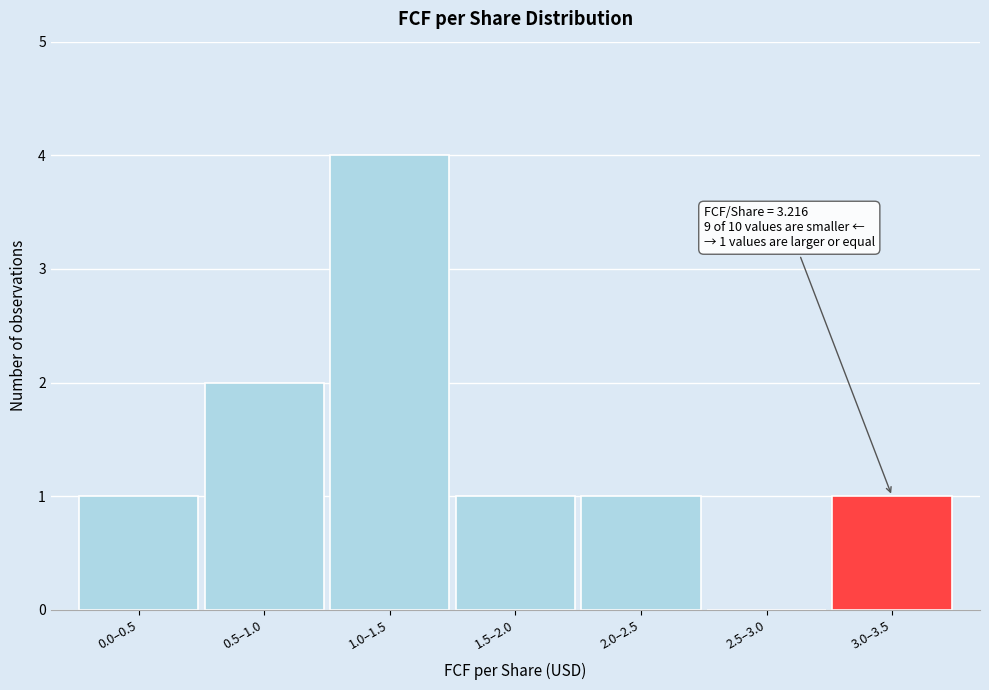

Reading left to right, extract all data points from this chart.

0.0–0.5=1	0.5–1.0=2	1.0–1.5=4	1.5–2.0=1	2.0–2.5=1	2.5–3.0=0	3.0–3.5=1